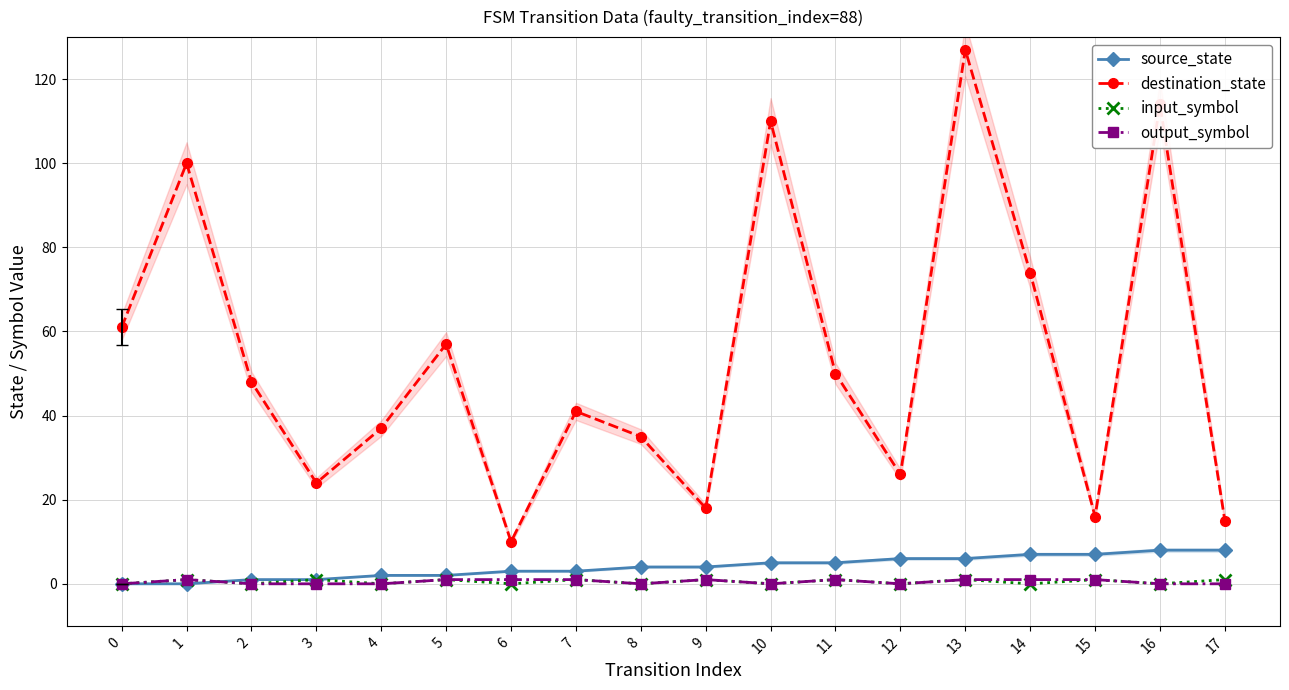

How many lines are shown in the chart?

4